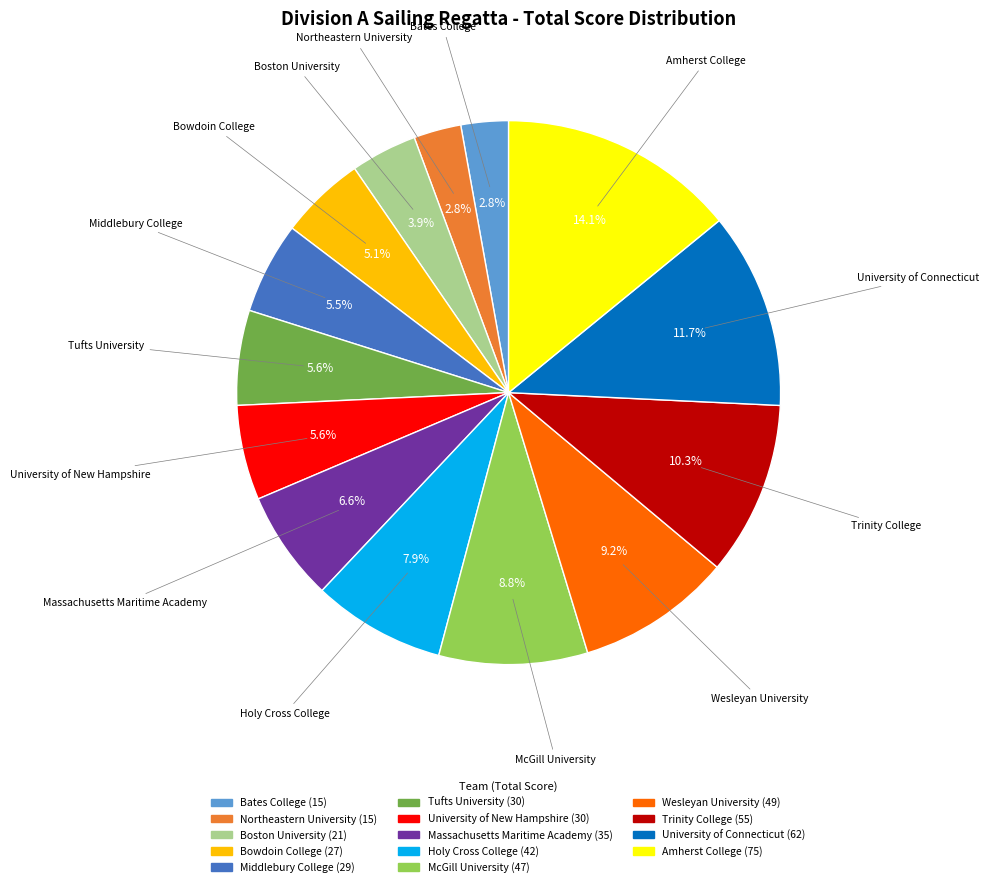

How many slices are in this pie chart?

14